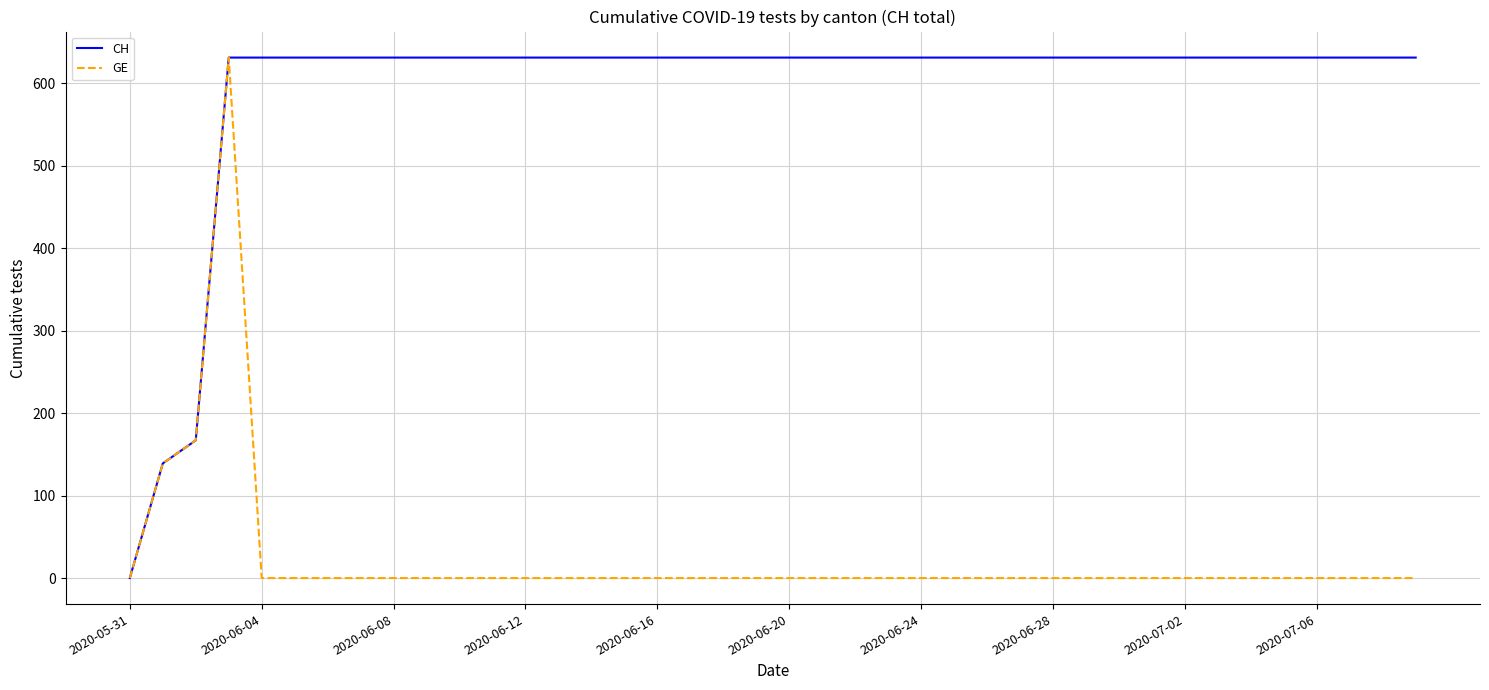

Which series has the largest total across all categories?

CH